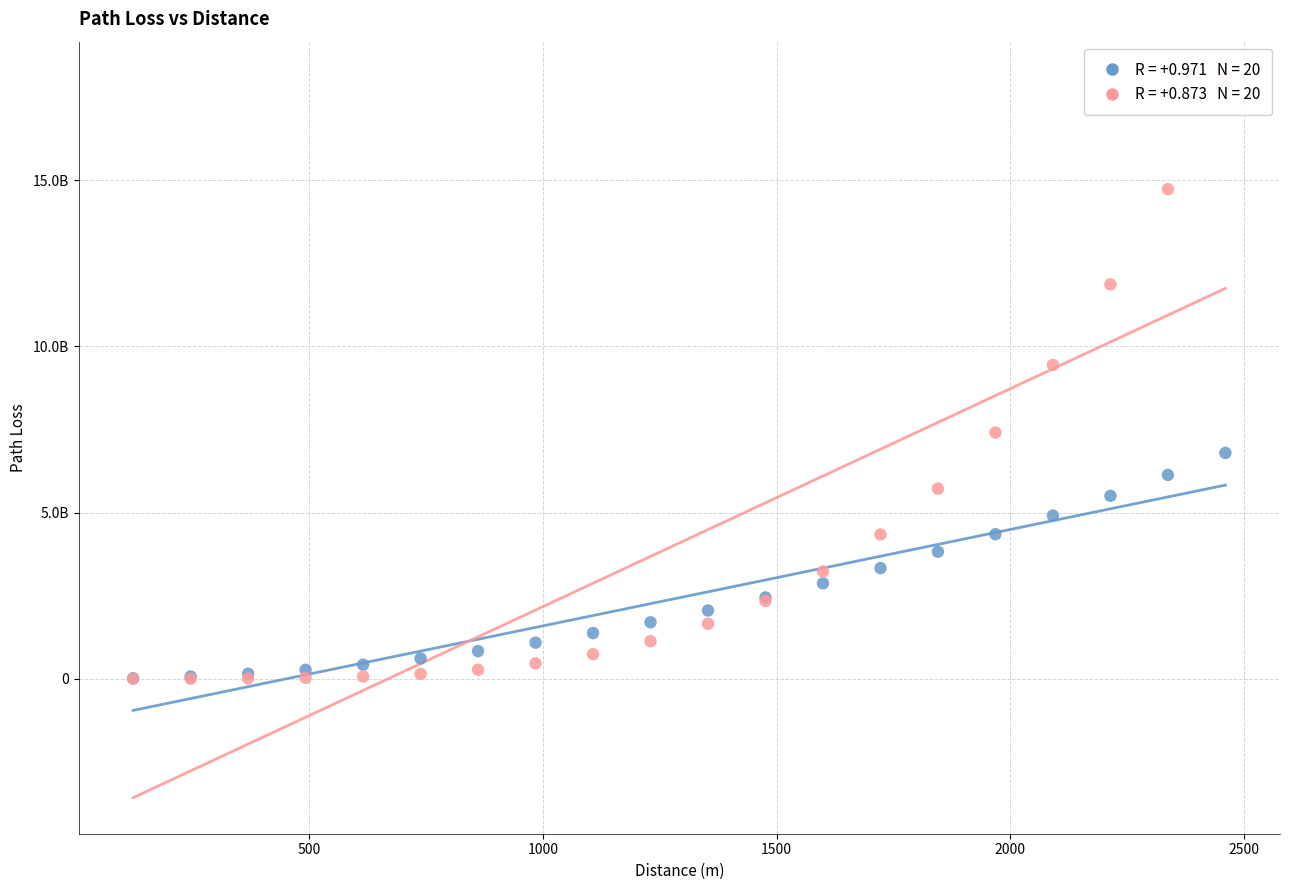

What are all the series names shown in the legend?

PL1 (FSPL), PL2 (2 rays)